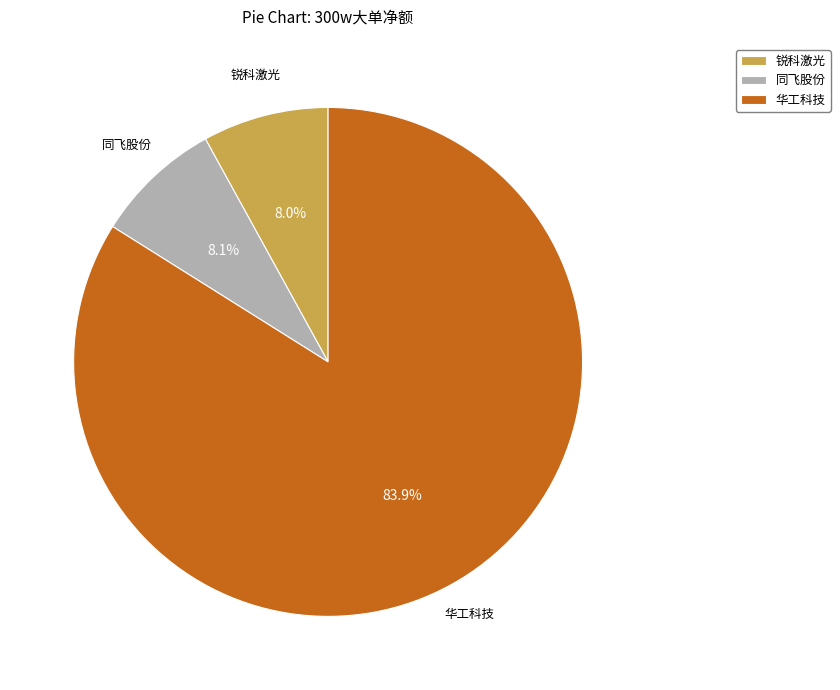

Does any single category account for the majority?

Yes